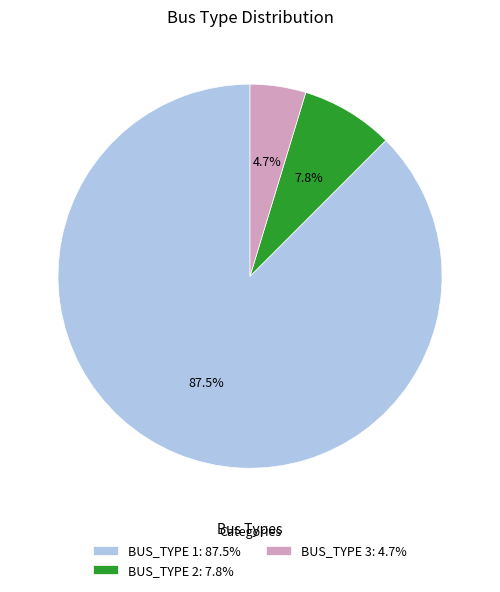

Does any single category account for the majority?

Yes